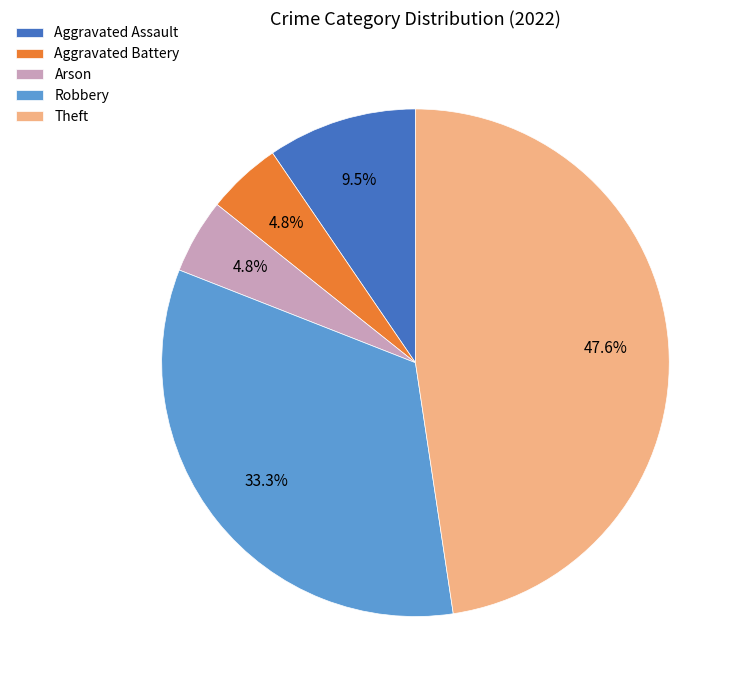

Which slice is the largest?

Theft